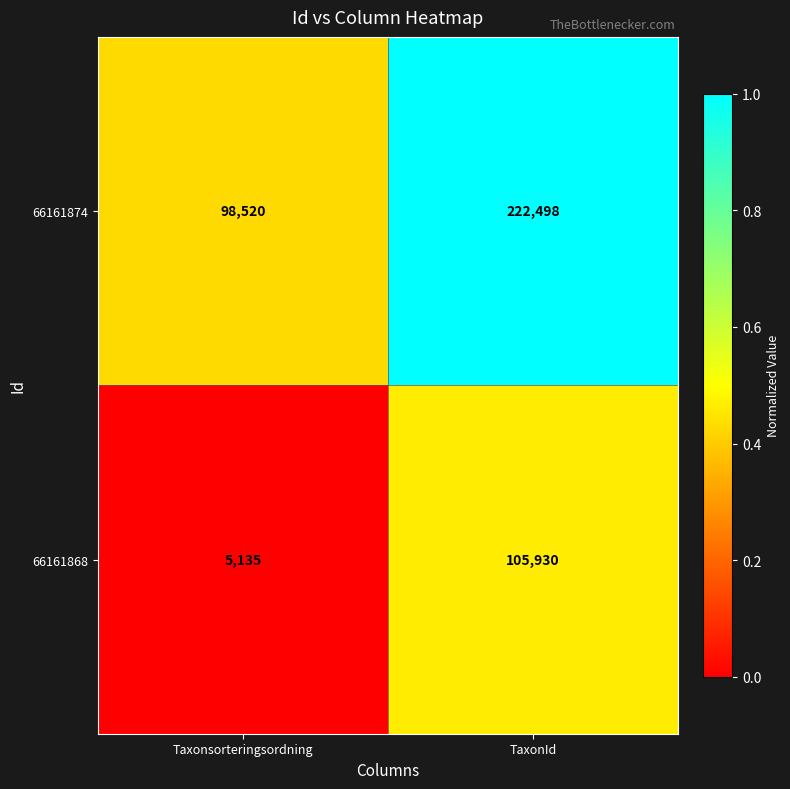

The 66161874 series shows 49124 at TaxonId. True or false?

False